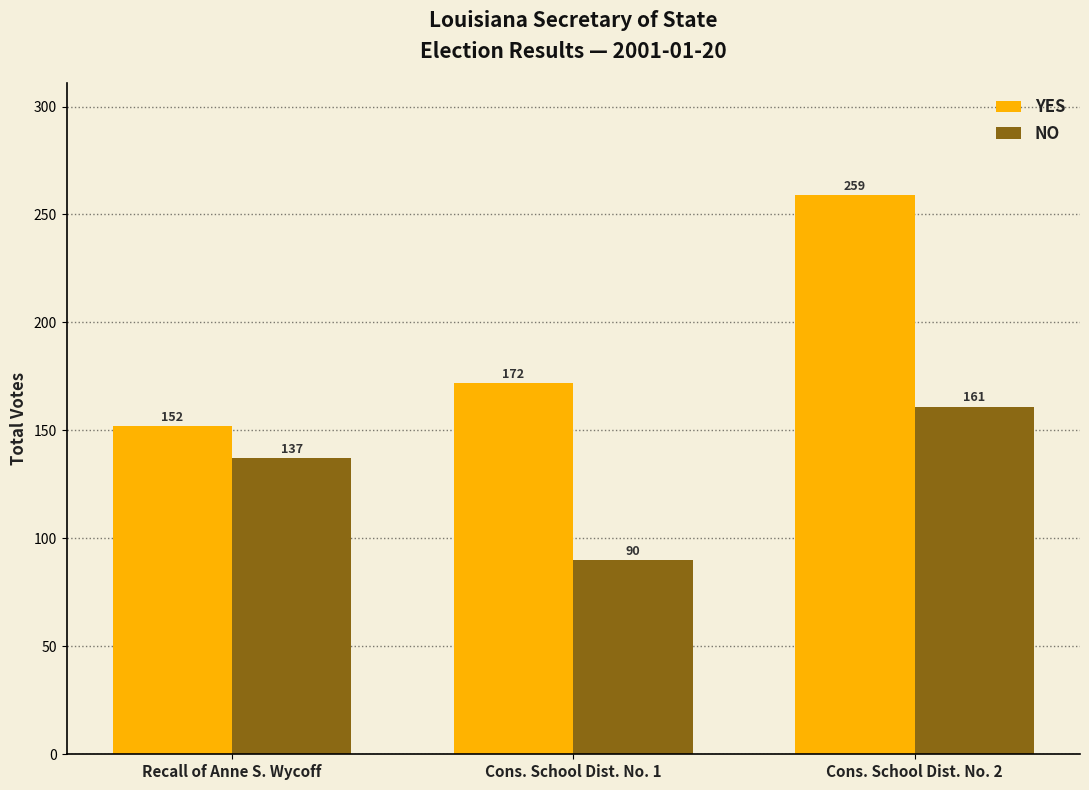

At how many categories does at least one series exceed 194?

1